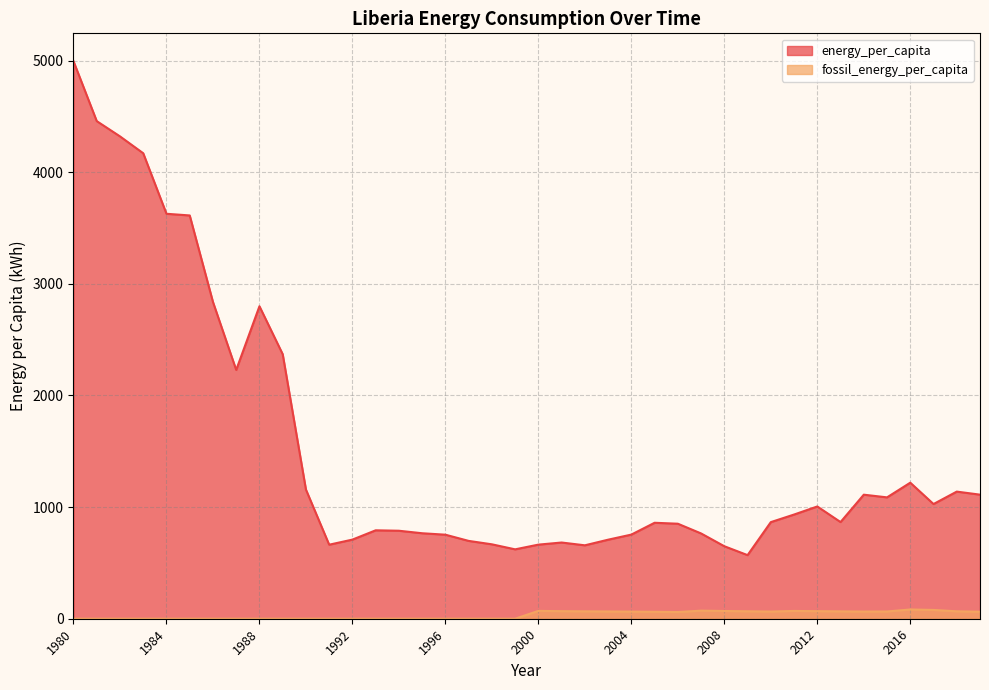

What is the value of the energy_per_capita point at the 19th from the left?

666.6